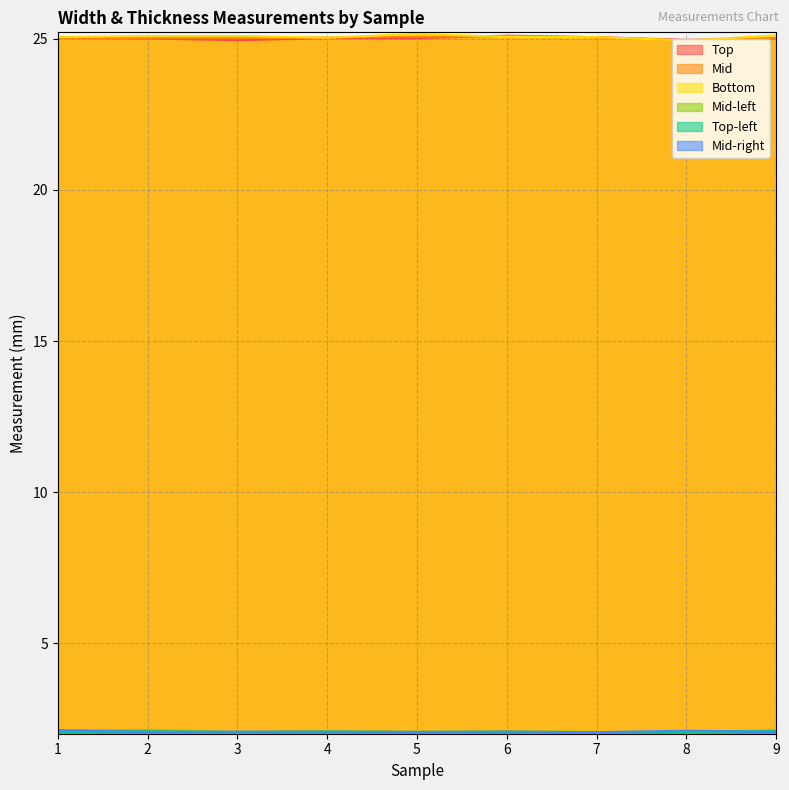

What is the value of the Bottom point at the 9th from the left?

25.1